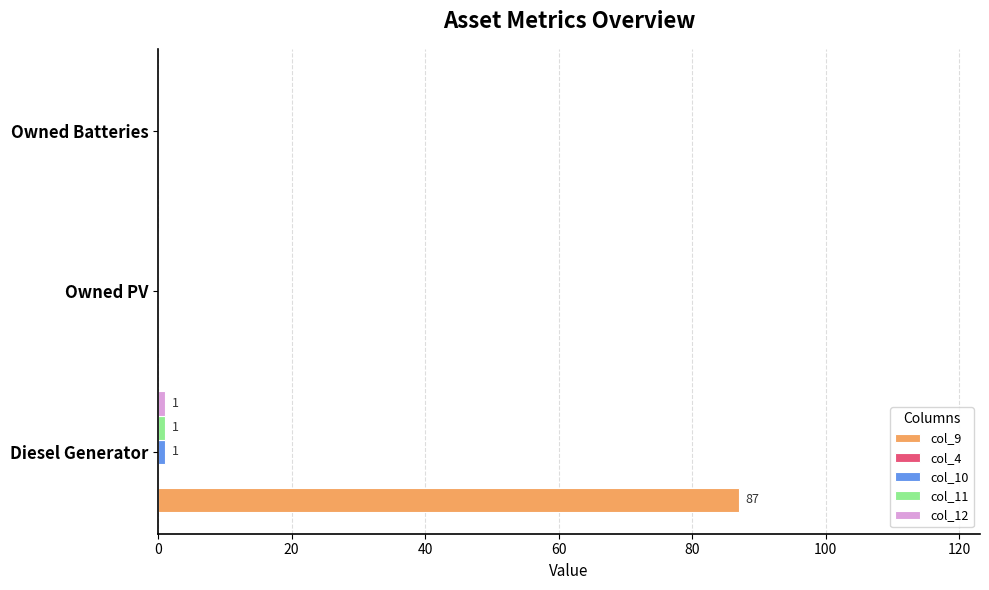

Which series has the largest total across all categories?

col_9